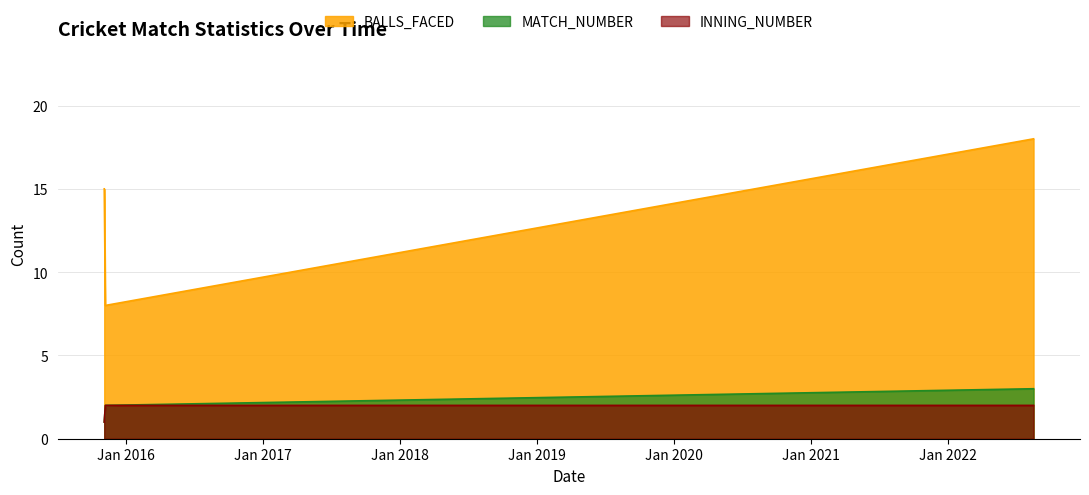

Reading left to right, extract all data points from this chart.

MATCH_NUMBER: 04/11/2015=1	07/11/2015=2	17/08/2022=3
INNING_NUMBER: 04/11/2015=1	07/11/2015=2	17/08/2022=2
BALLS_FACED: 04/11/2015=15	07/11/2015=8	17/08/2022=18